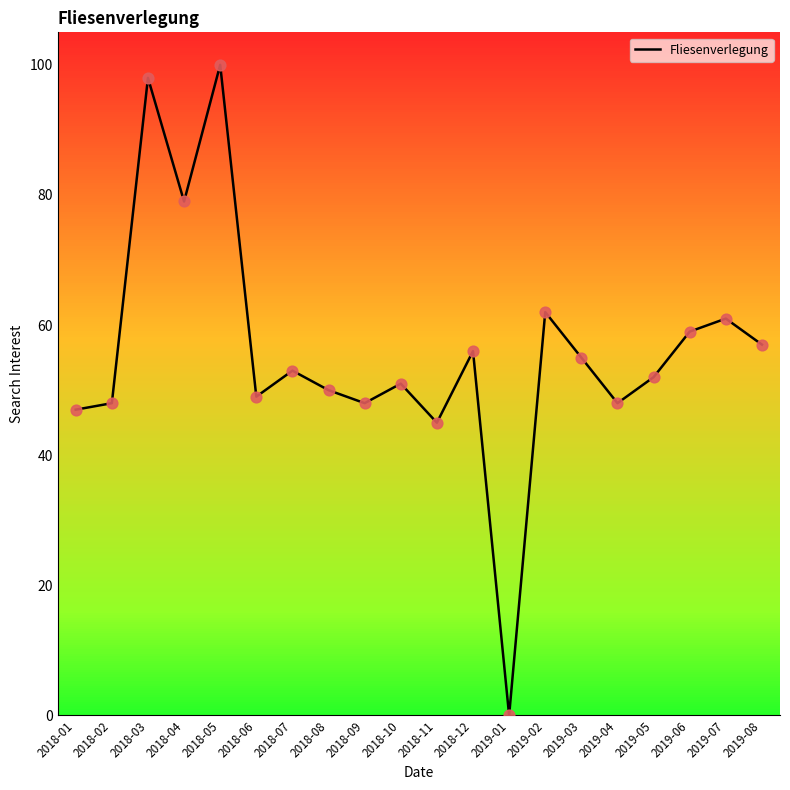

What is the change in value from 2018-03 to 2018-10?

-47